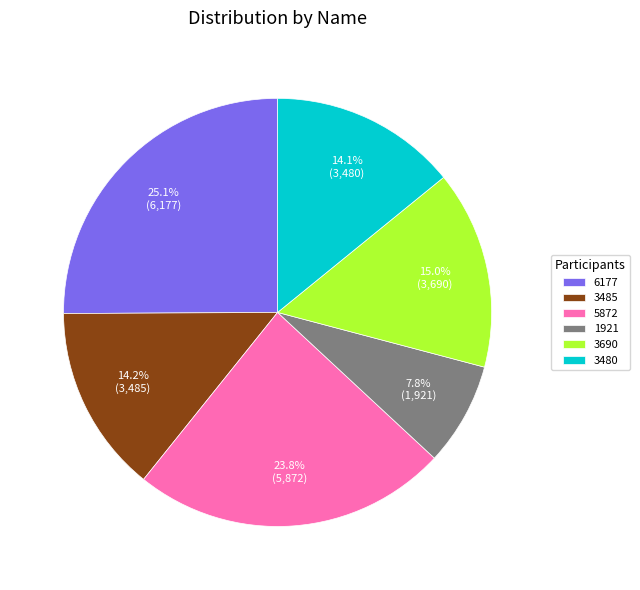

How many segments does this pie chart have?

6